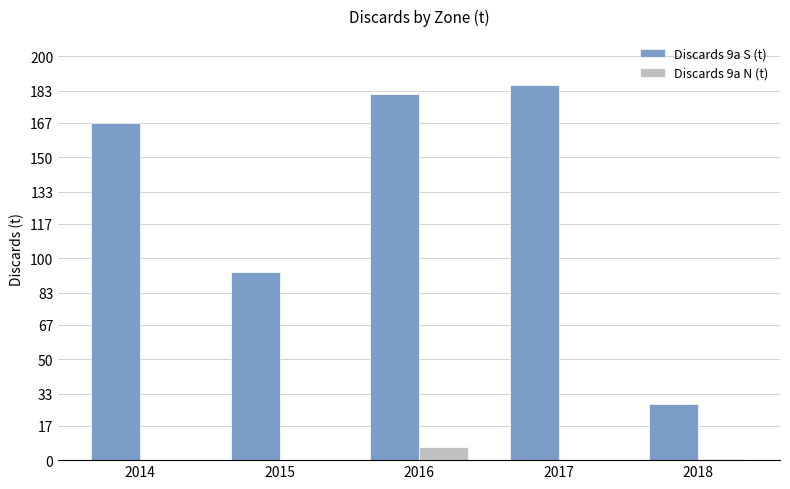

Which series has the largest total across all categories?

Discards 9a S (t)